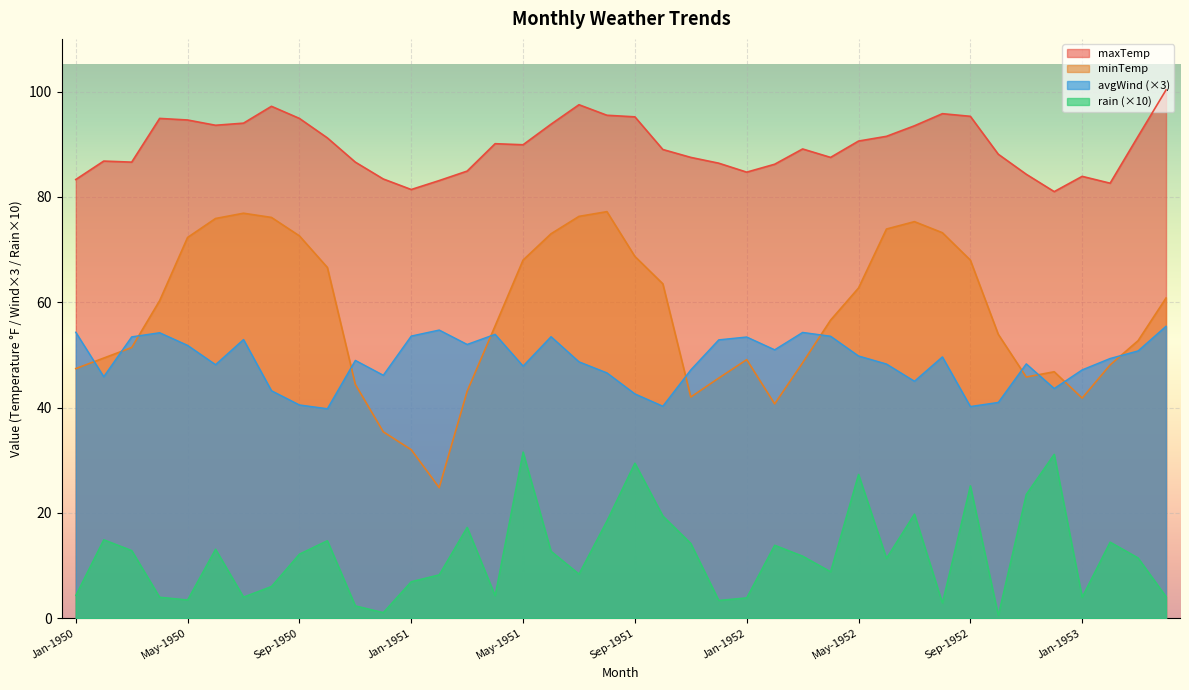

What is the maximum value shown in the chart?

100.3